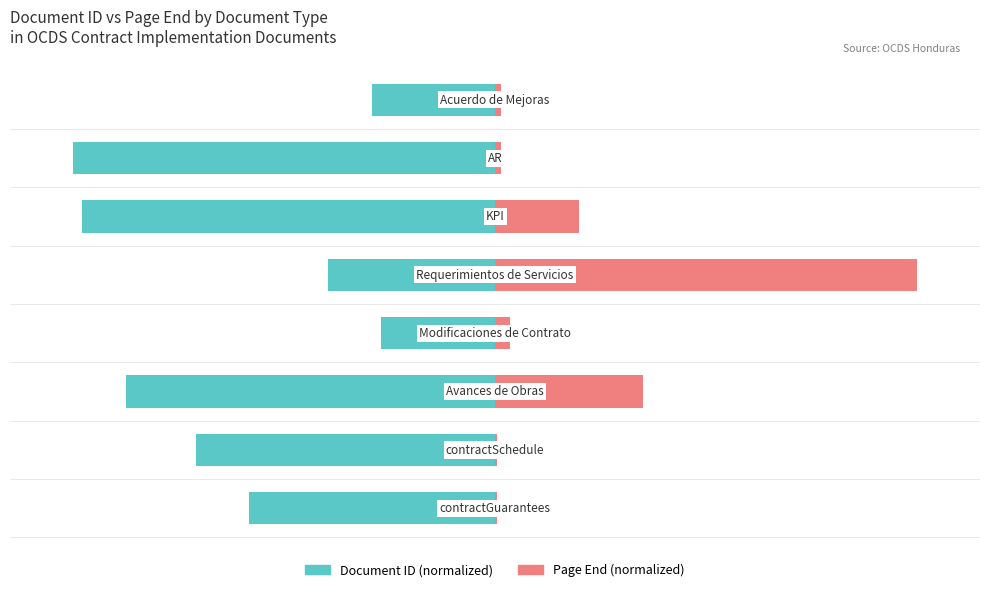

What is the sum of the Document ID (normalized) values at 7 and 4?

-68.8